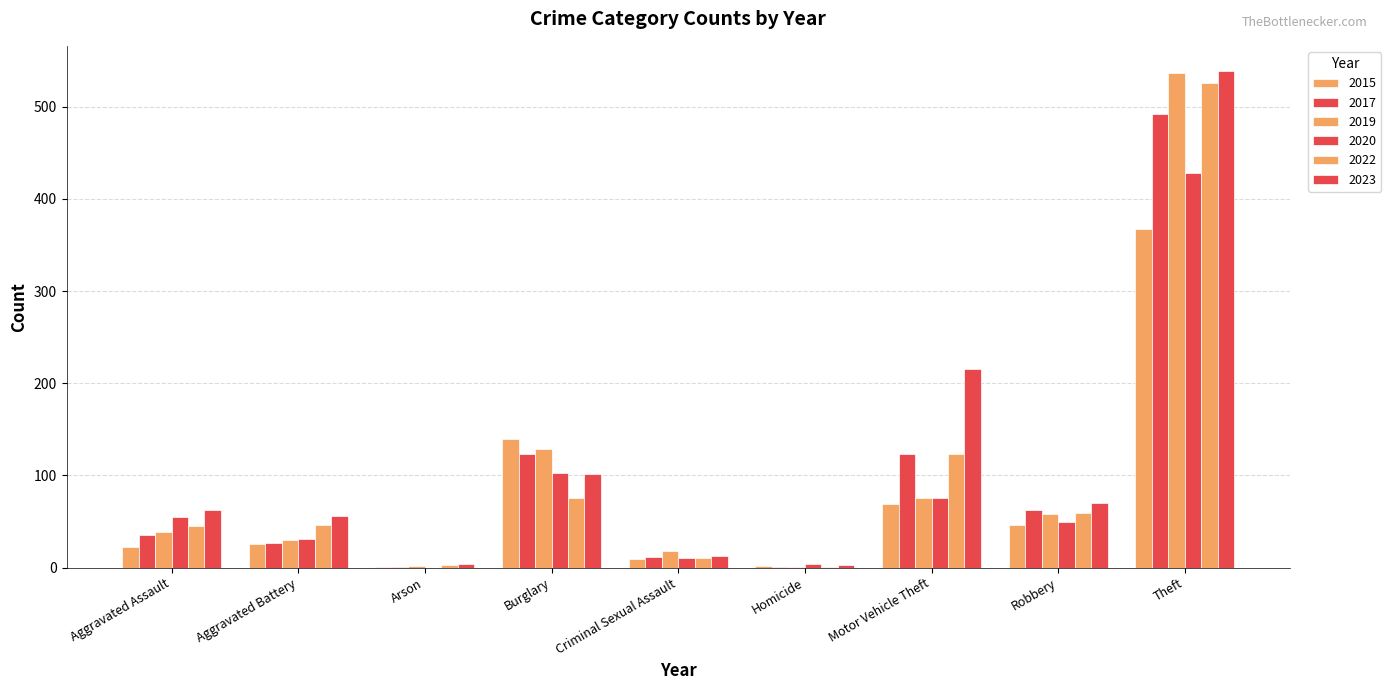

Which series has the largest total across all categories?

2023